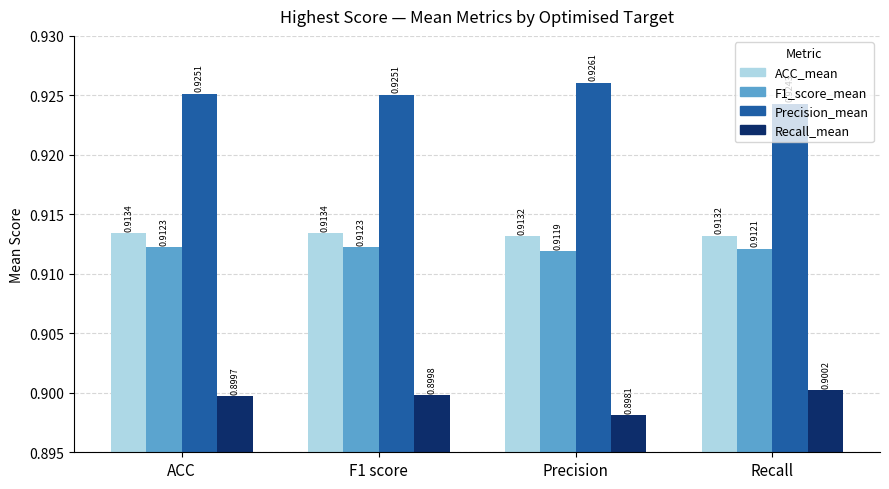

What is the label of the 1st bar from the right?

Recall